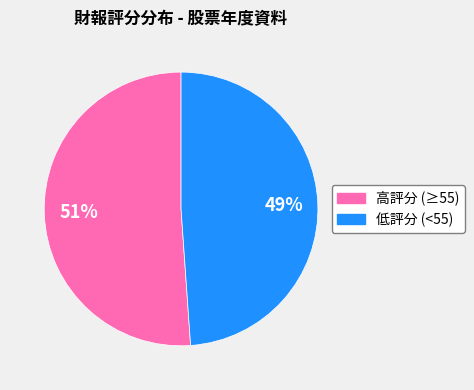

To the nearest percent, what is the combined percentage of 低評分 (<55) and 高評分 (≥55)?

100%